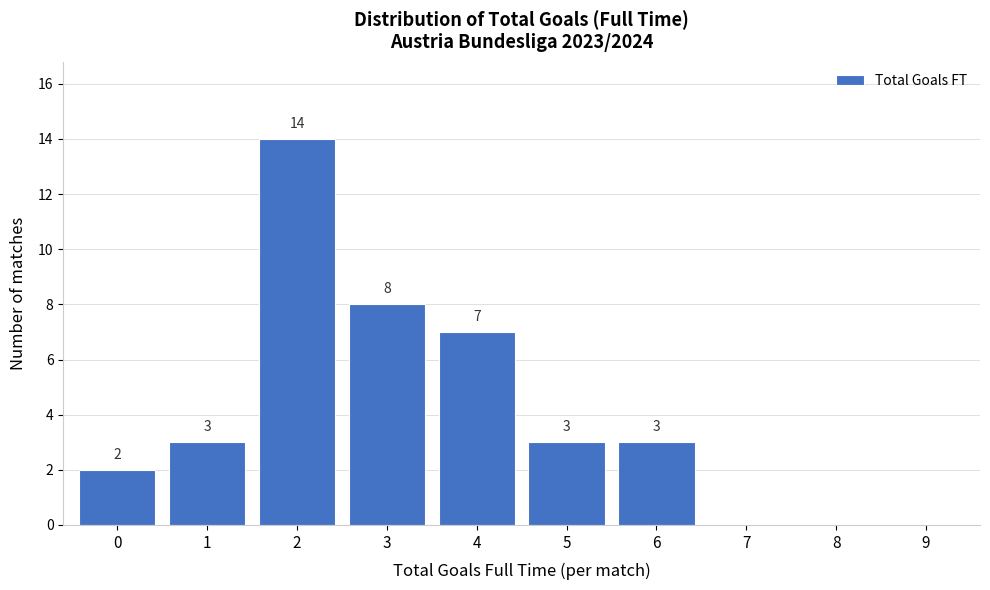

Over which range of the x-axis is the bar tallest?

1.5 to 2.5